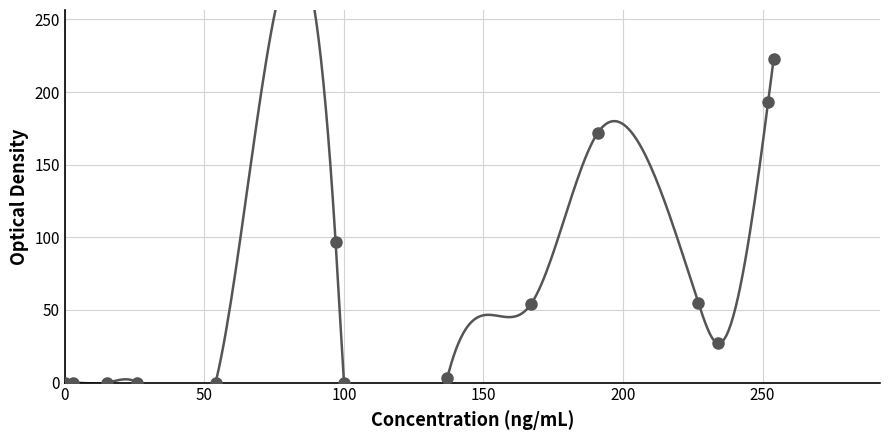

What is the range of X values (max minus min)?

254